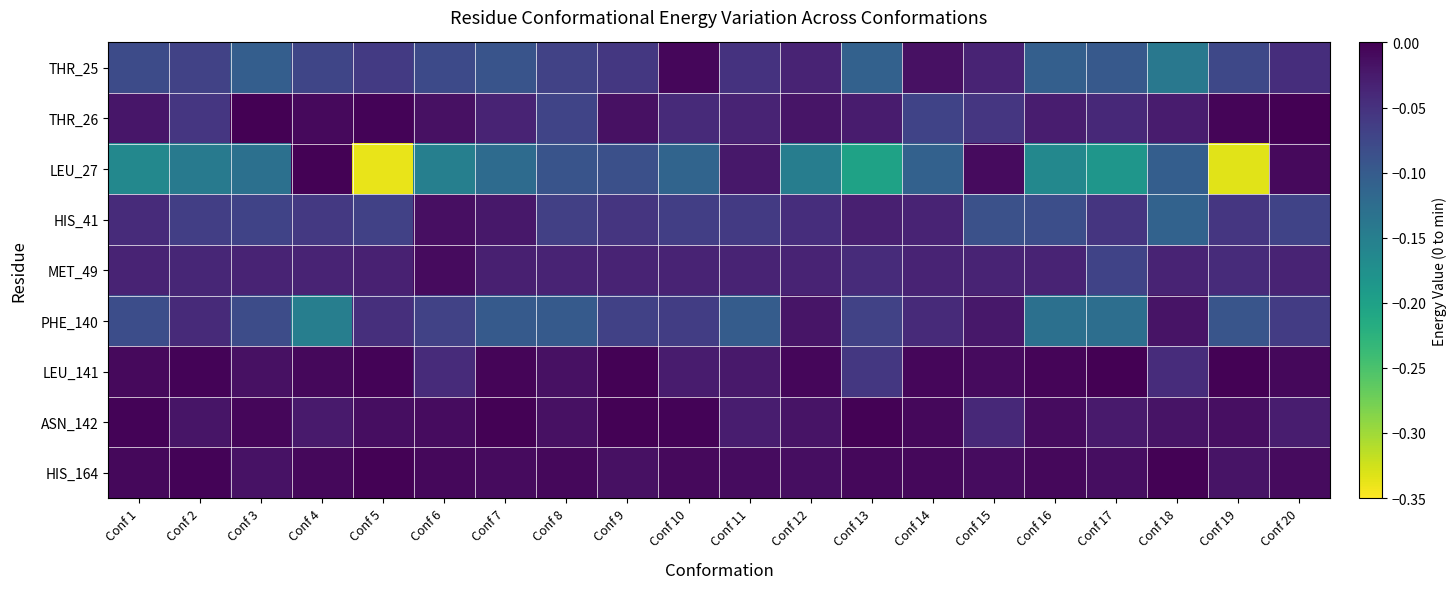

Reading left to right, transcribe all the data shown in this chart.

THR_25: Conf 1=-0.1	Conf 2=-0.1	Conf 3=-0.1	Conf 4=-0.1	Conf 5=-0.1	Conf 6=-0.1	Conf 7=-0.1	Conf 8=-0.1	Conf 9=-0.1	Conf 10=-0.0	Conf 11=-0.1	Conf 12=-0.0	Conf 13=-0.1	Conf 14=-0.0	Conf 15=-0.0	Conf 16=-0.1	Conf 17=-0.1	Conf 18=-0.1	Conf 19=-0.1	Conf 20=-0.0
THR_26: Conf 1=-0.0	Conf 2=-0.1	Conf 3=-0.0	Conf 4=-0.0	Conf 5=-0.0	Conf 6=-0.0	Conf 7=-0.0	Conf 8=-0.1	Conf 9=-0.0	Conf 10=-0.0	Conf 11=-0.0	Conf 12=-0.0	Conf 13=-0.0	Conf 14=-0.1	Conf 15=-0.1	Conf 16=-0.0	Conf 17=-0.0	Conf 18=-0.0	Conf 19=-0.0	Conf 20=-0.0
LEU_27: Conf 1=-0.2	Conf 2=-0.1	Conf 3=-0.1	Conf 4=-0.0	Conf 5=-0.3	Conf 6=-0.2	Conf 7=-0.1	Conf 8=-0.1	Conf 9=-0.1	Conf 10=-0.1	Conf 11=-0.0	Conf 12=-0.1	Conf 13=-0.2	Conf 14=-0.1	Conf 15=-0.0	Conf 16=-0.2	Conf 17=-0.2	Conf 18=-0.1	Conf 19=-0.3	Conf 20=-0.0
HIS_41: Conf 1=-0.0	Conf 2=-0.1	Conf 3=-0.1	Conf 4=-0.1	Conf 5=-0.1	Conf 6=-0.0	Conf 7=-0.0	Conf 8=-0.1	Conf 9=-0.1	Conf 10=-0.1	Conf 11=-0.1	Conf 12=-0.0	Conf 13=-0.0	Conf 14=-0.0	Conf 15=-0.1	Conf 16=-0.1	Conf 17=-0.1	Conf 18=-0.1	Conf 19=-0.1	Conf 20=-0.1
MET_49: Conf 1=-0.0	Conf 2=-0.0	Conf 3=-0.0	Conf 4=-0.0	Conf 5=-0.0	Conf 6=-0.0	Conf 7=-0.0	Conf 8=-0.0	Conf 9=-0.0	Conf 10=-0.0	Conf 11=-0.0	Conf 12=-0.0	Conf 13=-0.0	Conf 14=-0.0	Conf 15=-0.0	Conf 16=-0.0	Conf 17=-0.1	Conf 18=-0.0	Conf 19=-0.0	Conf 20=-0.0
PHE_140: Conf 1=-0.1	Conf 2=-0.0	Conf 3=-0.1	Conf 4=-0.1	Conf 5=-0.0	Conf 6=-0.1	Conf 7=-0.1	Conf 8=-0.1	Conf 9=-0.1	Conf 10=-0.1	Conf 11=-0.1	Conf 12=-0.0	Conf 13=-0.1	Conf 14=-0.0	Conf 15=-0.0	Conf 16=-0.1	Conf 17=-0.1	Conf 18=-0.0	Conf 19=-0.1	Conf 20=-0.1
LEU_141: Conf 1=-0.0	Conf 2=-0.0	Conf 3=-0.0	Conf 4=-0.0	Conf 5=-0.0	Conf 6=-0.0	Conf 7=-0.0	Conf 8=-0.0	Conf 9=-0.0	Conf 10=-0.0	Conf 11=-0.0	Conf 12=-0.0	Conf 13=-0.1	Conf 14=-0.0	Conf 15=-0.0	Conf 16=-0.0	Conf 17=-0.0	Conf 18=-0.0	Conf 19=-0.0	Conf 20=-0.0
ASN_142: Conf 1=-0.0	Conf 2=-0.0	Conf 3=-0.0	Conf 4=-0.0	Conf 5=-0.0	Conf 6=-0.0	Conf 7=-0.0	Conf 8=-0.0	Conf 9=-0.0	Conf 10=-0.0	Conf 11=-0.0	Conf 12=-0.0	Conf 13=-0.0	Conf 14=-0.0	Conf 15=-0.0	Conf 16=-0.0	Conf 17=-0.0	Conf 18=-0.0	Conf 19=-0.0	Conf 20=-0.0
HIS_164: Conf 1=-0.0	Conf 2=-0.0	Conf 3=-0.0	Conf 4=-0.0	Conf 5=-0.0	Conf 6=-0.0	Conf 7=-0.0	Conf 8=-0.0	Conf 9=-0.0	Conf 10=-0.0	Conf 11=-0.0	Conf 12=-0.0	Conf 13=-0.0	Conf 14=-0.0	Conf 15=-0.0	Conf 16=-0.0	Conf 17=-0.0	Conf 18=-0.0	Conf 19=-0.0	Conf 20=-0.0